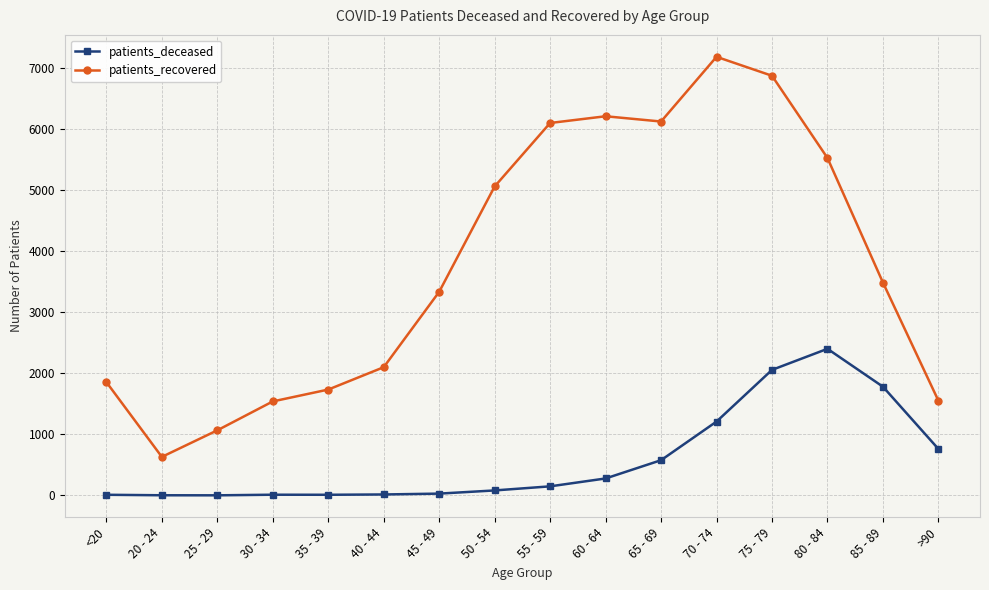

Is it true that patients_recovered equals 3333 at 45 - 49?

True